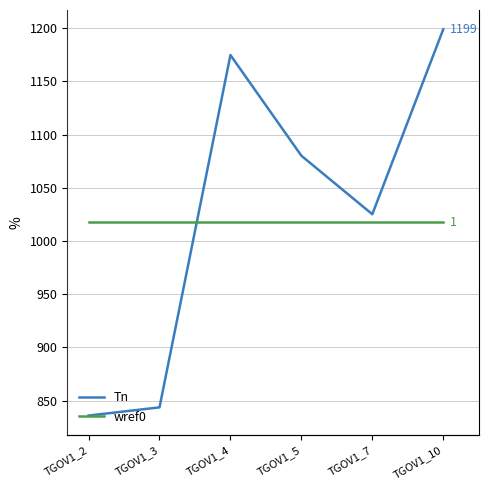

In Tn, how many points are higher than both neighbors (excluding endpoints)?

1